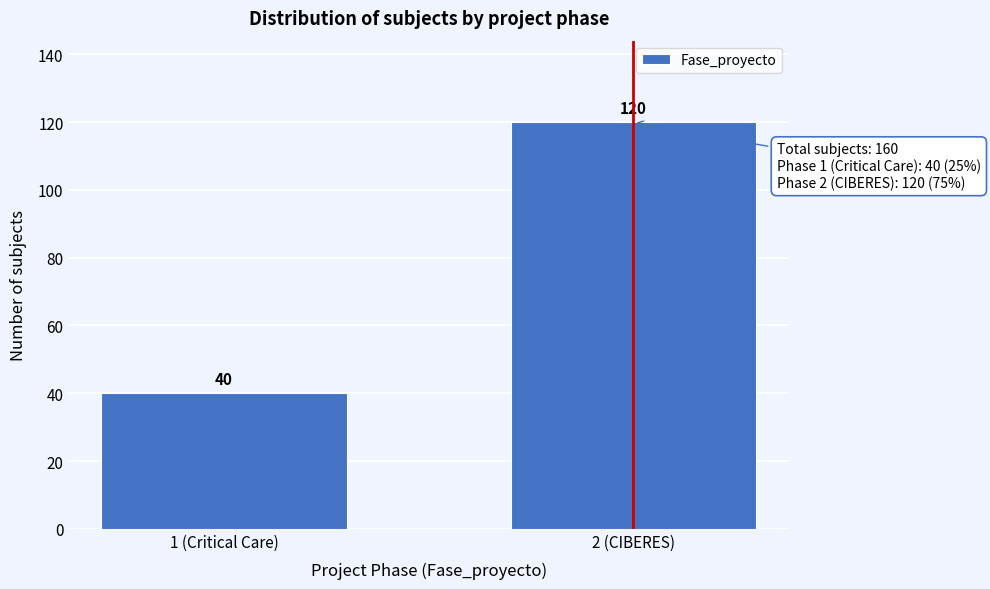

Reading right to left, extract all data points from this chart.

120	40